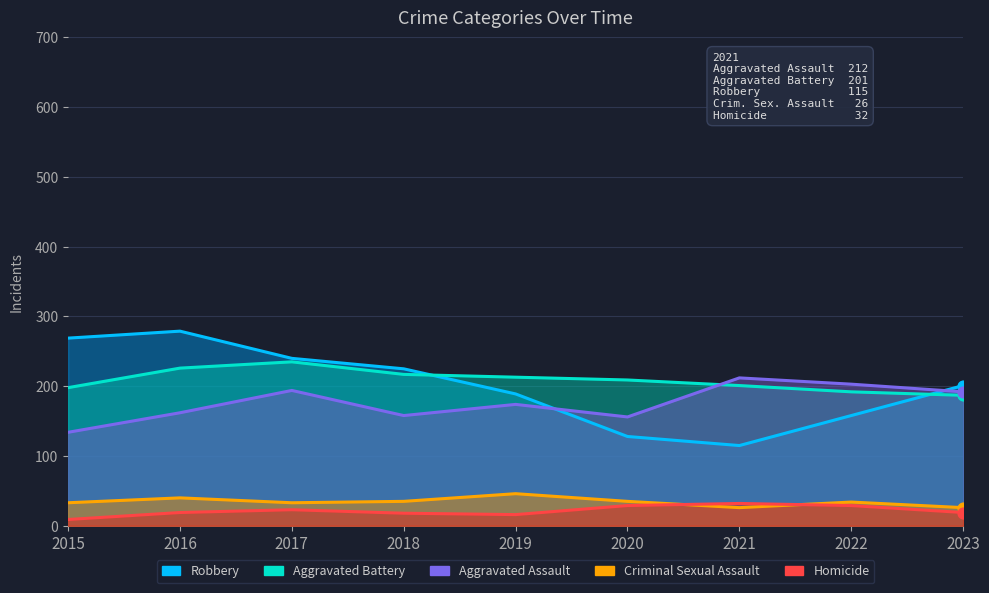

Which series reaches the minimum Y coordinate?

Homicide